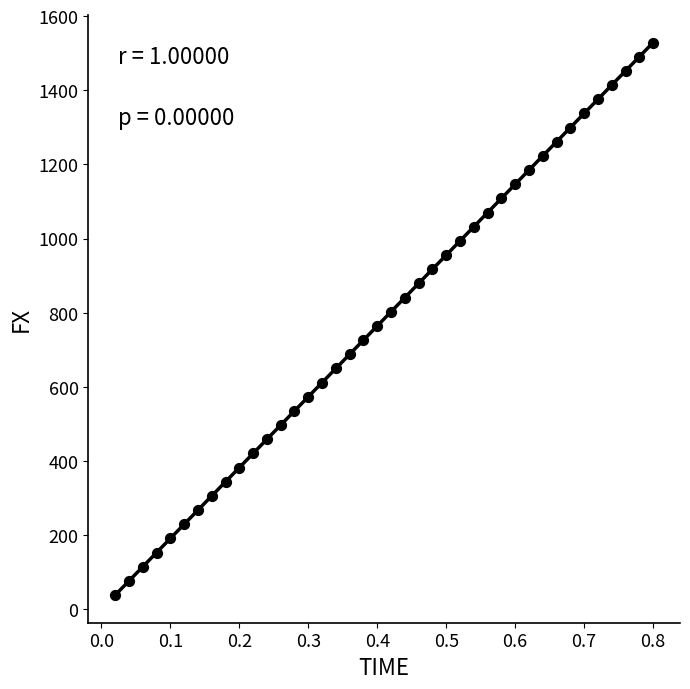

What is the range of X values (max minus min)?

0.8